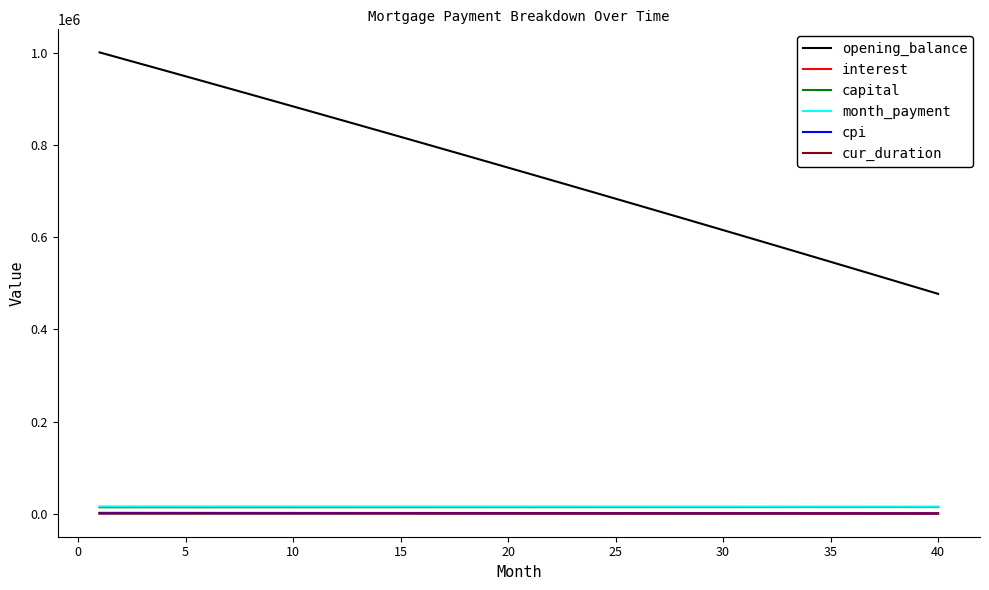

True or false: month_payment and cur_duration intersect in this chart.

False